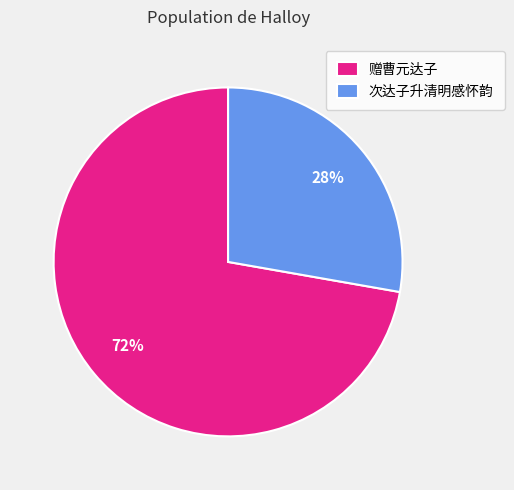

To the nearest percent, what is the difference between the largest and smallest slice percentages?

44%